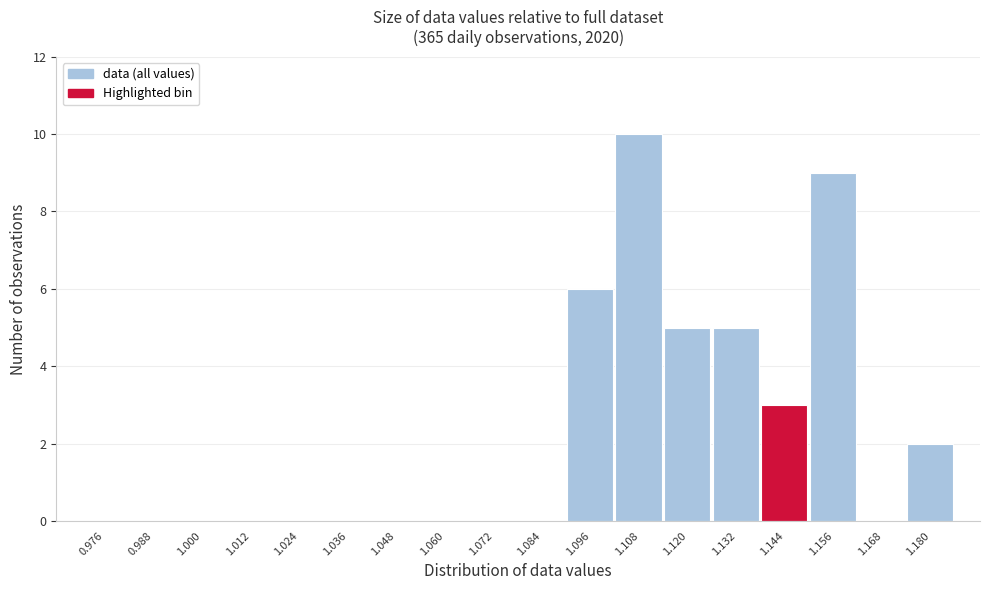

Reading left to right, transcribe this chart: for each bar, give the range it covers on the x-axis and its height. The values are not printed on the chart, so give them approximately, as read against the axis.

0.970 to 0.982: 0
0.982 to 0.994: 0
0.994 to 1.006: 0
1.006 to 1.018: 0
1.018 to 1.030: 0
1.030 to 1.042: 0
1.042 to 1.054: 0
1.054 to 1.066: 0
1.066 to 1.078: 0
1.078 to 1.090: 0
1.090 to 1.102: 6
1.102 to 1.114: 10
1.114 to 1.126: 5
1.126 to 1.138: 5
1.138 to 1.150: 3
1.150 to 1.162: 9
1.162 to 1.174: 0
1.174 to 1.186: 2